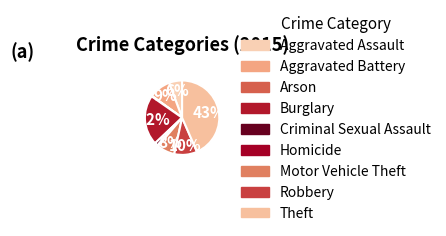

To the nearest percent, what is the average slice percentage?

11%